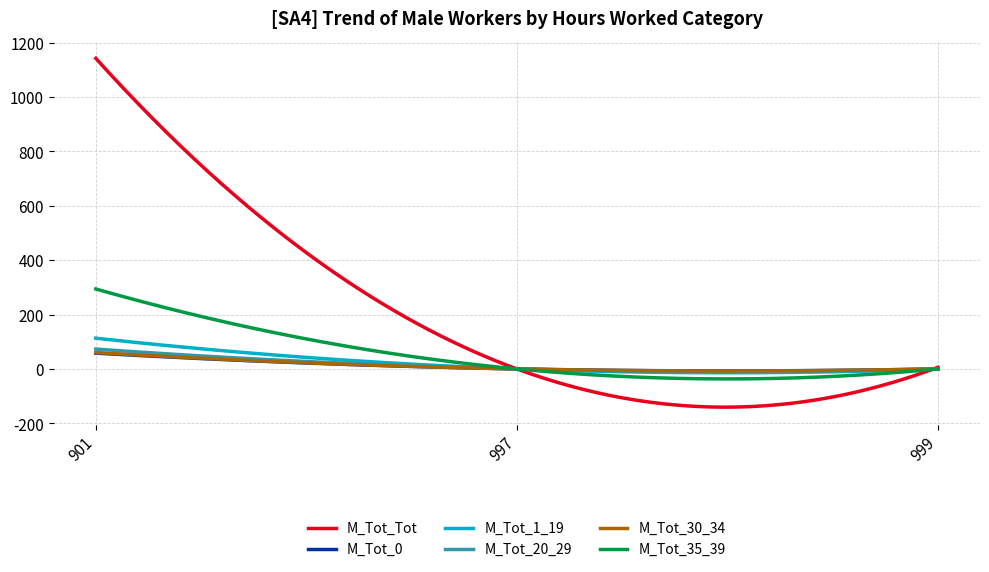

What is the sum of all M_Tot_1_19 values?

5687.8